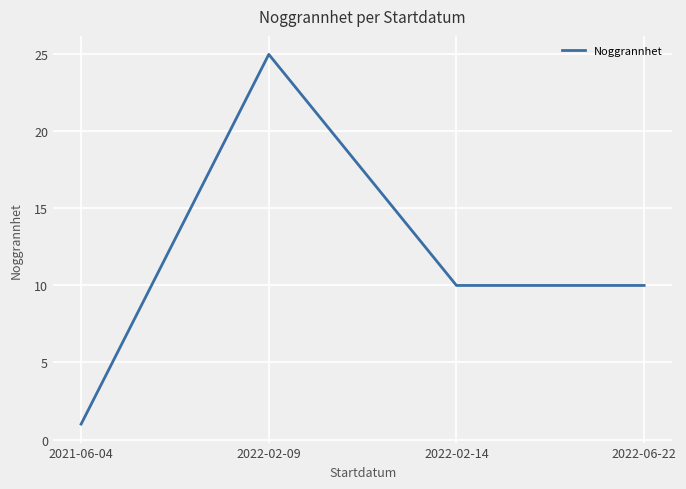

Is this an area chart (filled region under the line)?

No